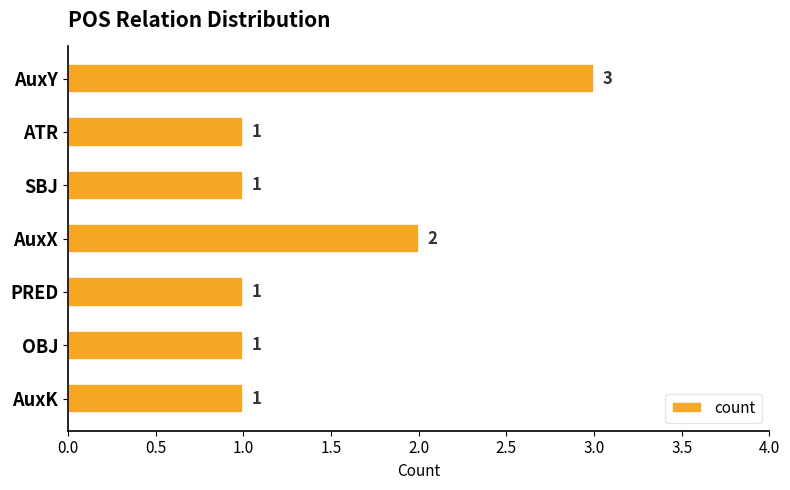

What is the maximum value shown in the chart?

3